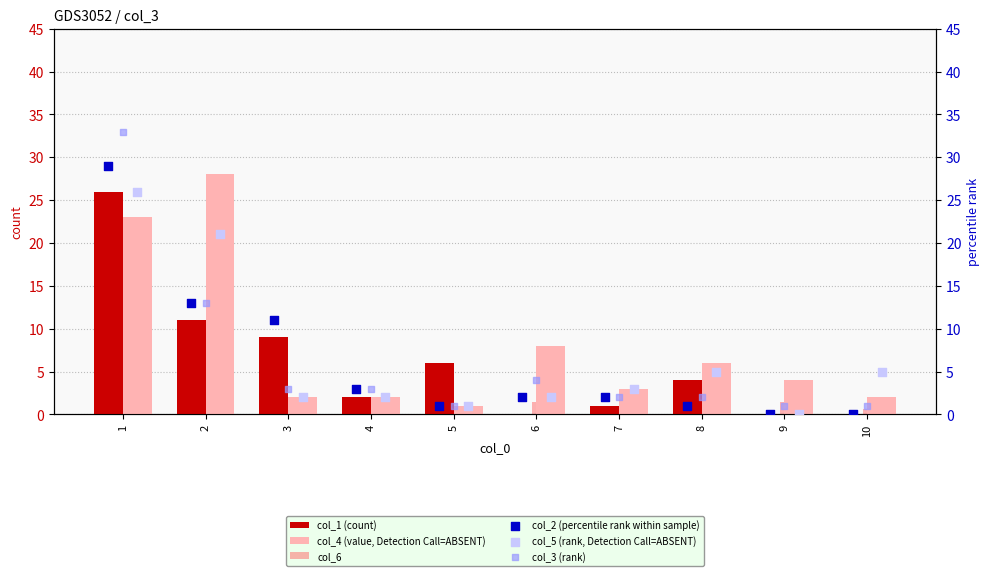

Is it true that col_4 (value, Detection Call=ABSENT) equals 8.0 at 6?

True